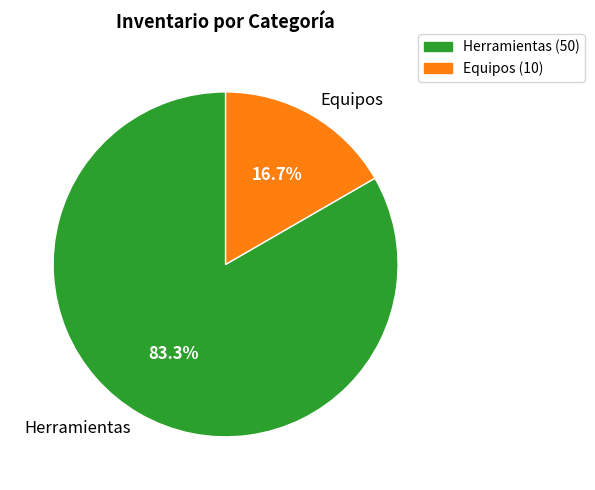

Approximately how many times larger is the value at Herramientas compared to Equipos?

5.0